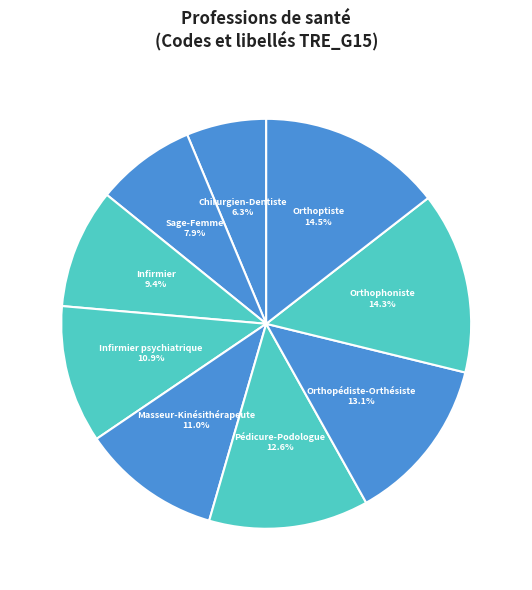

Combined, do Masseur-Kinésithérapeute and Chirurgien-Dentiste account for over 50%?

No